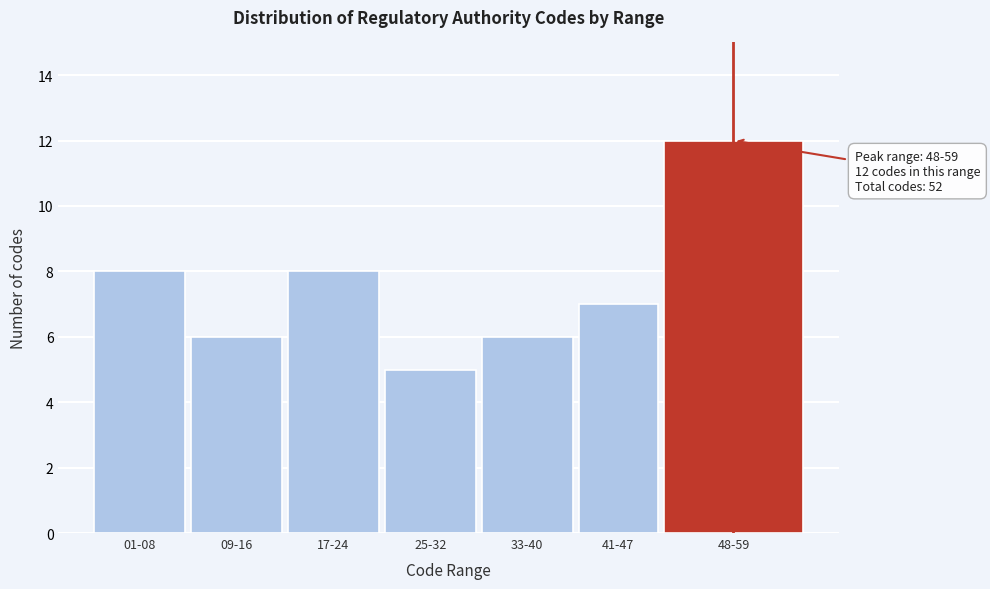

Reading left to right, extract all data points from this chart.

01-08=8	09-16=6	17-24=8	25-32=5	33-40=6	41-47=7	48-59=12